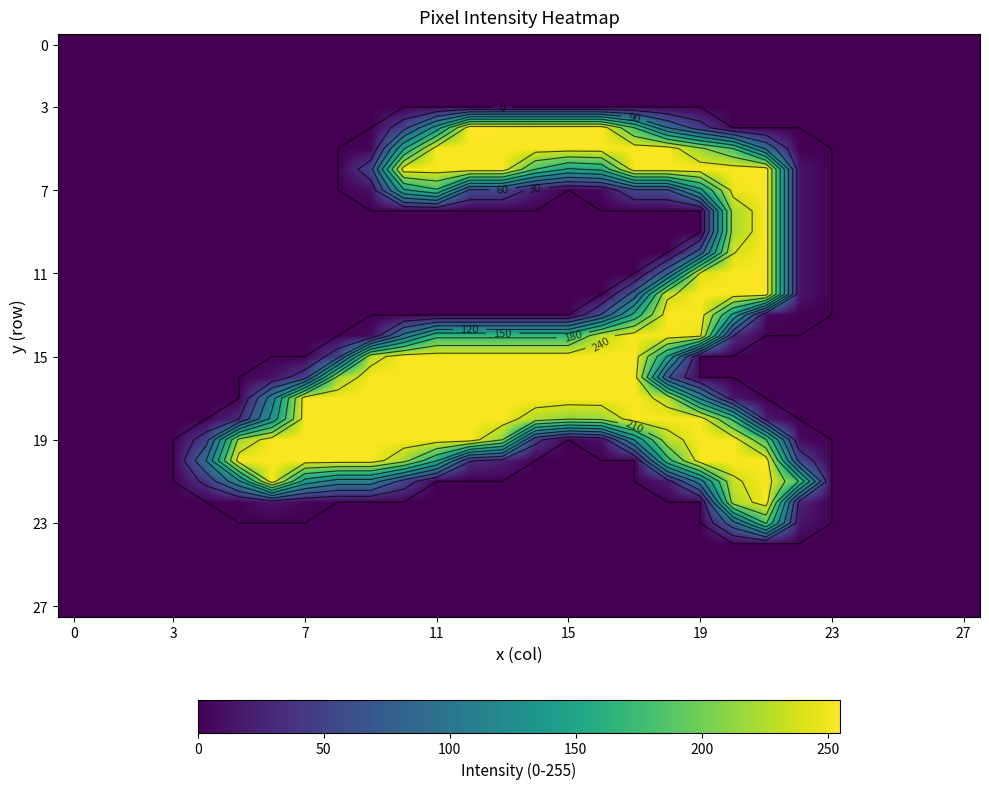

Where is 7 nearest to the value 126?

19